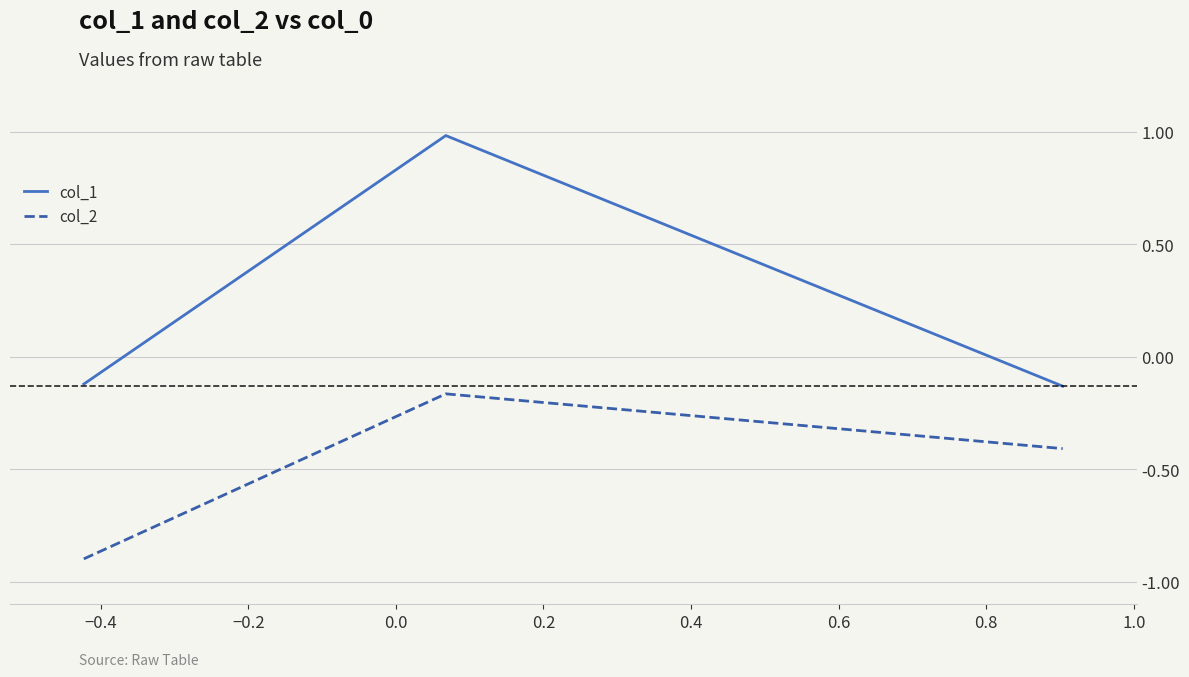

What is the sum of all col_1 values?

0.7